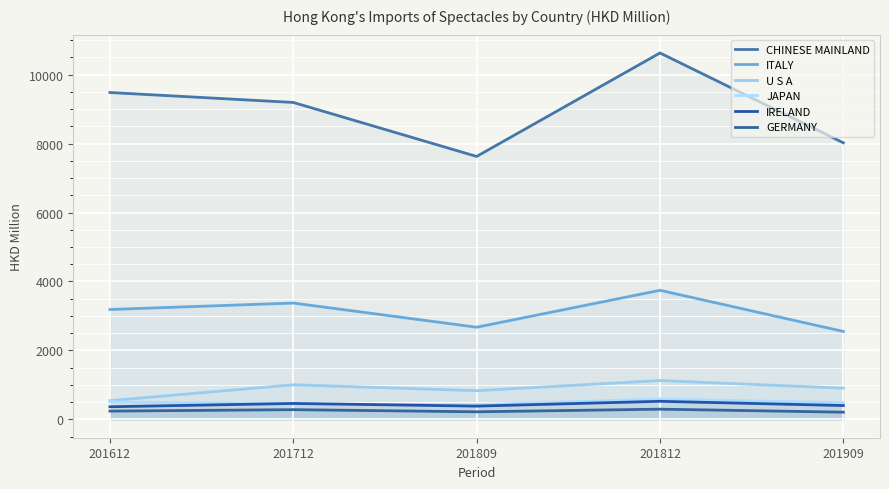

How many lines are shown in the chart?

6